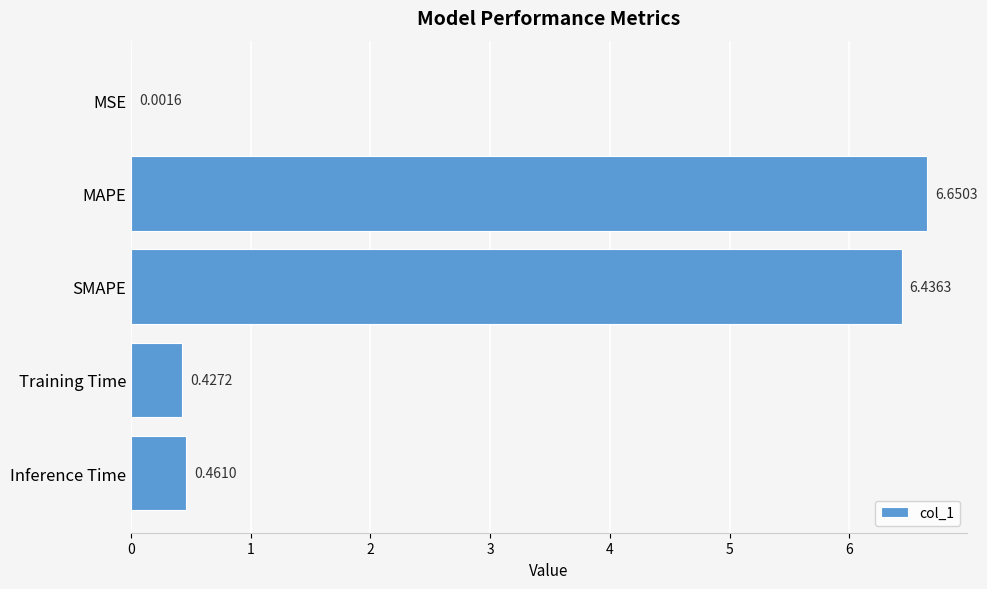

What is the sum of all values?

14.0